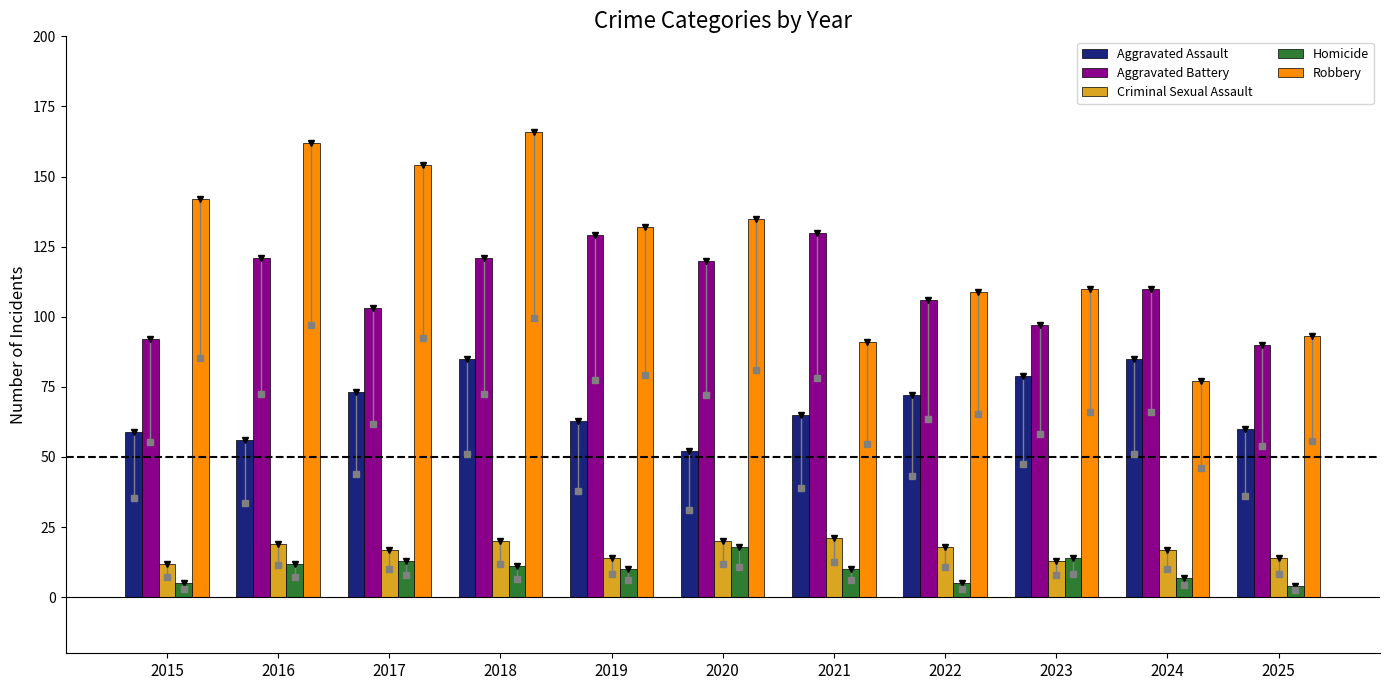

What is the sum of all Homicide values?

109